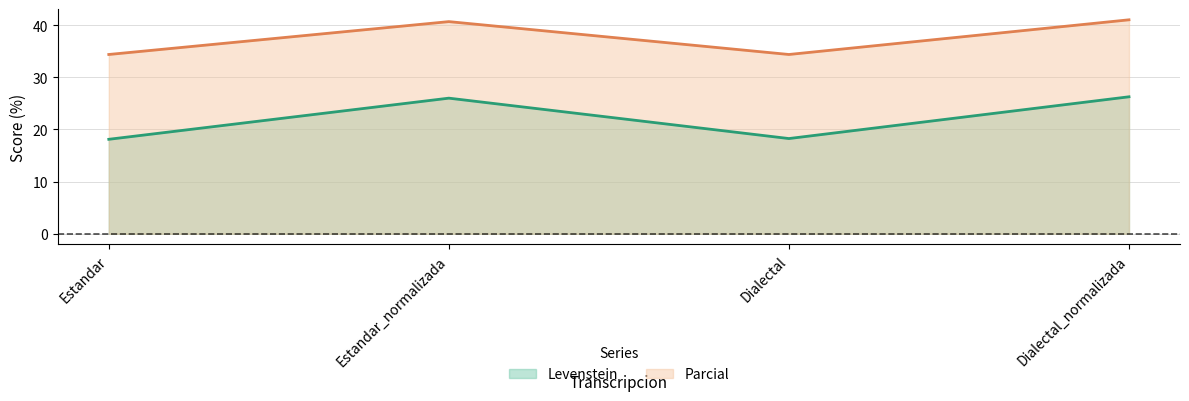

What is the minimum value shown in the chart?

18.1